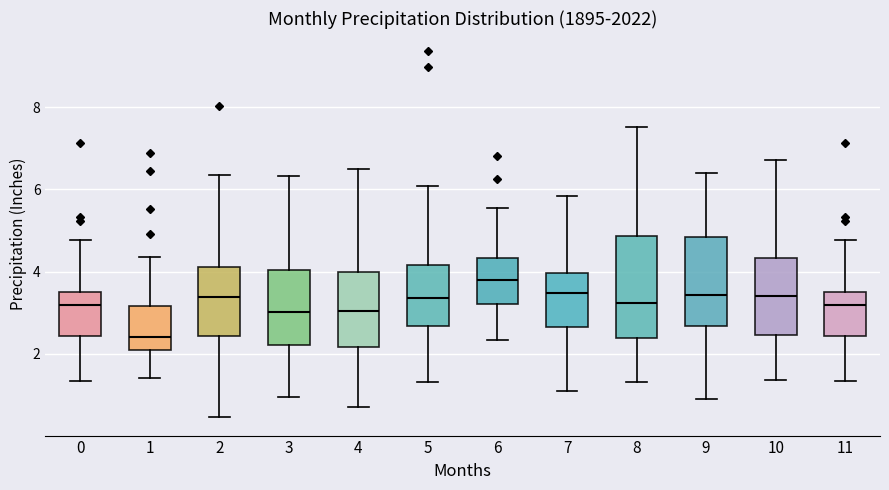

Which box's median line is the highest?

6